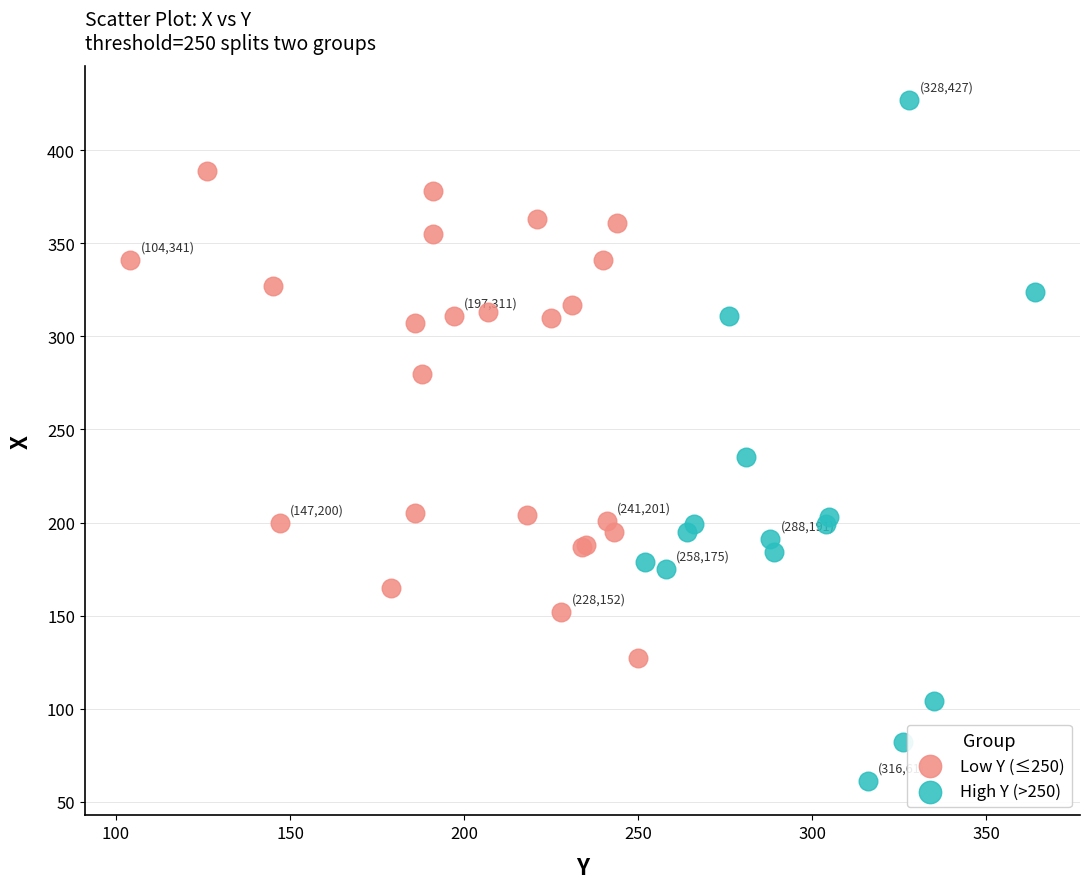

What are all the series names shown in the legend?

Low Y (≤250), High Y (>250)